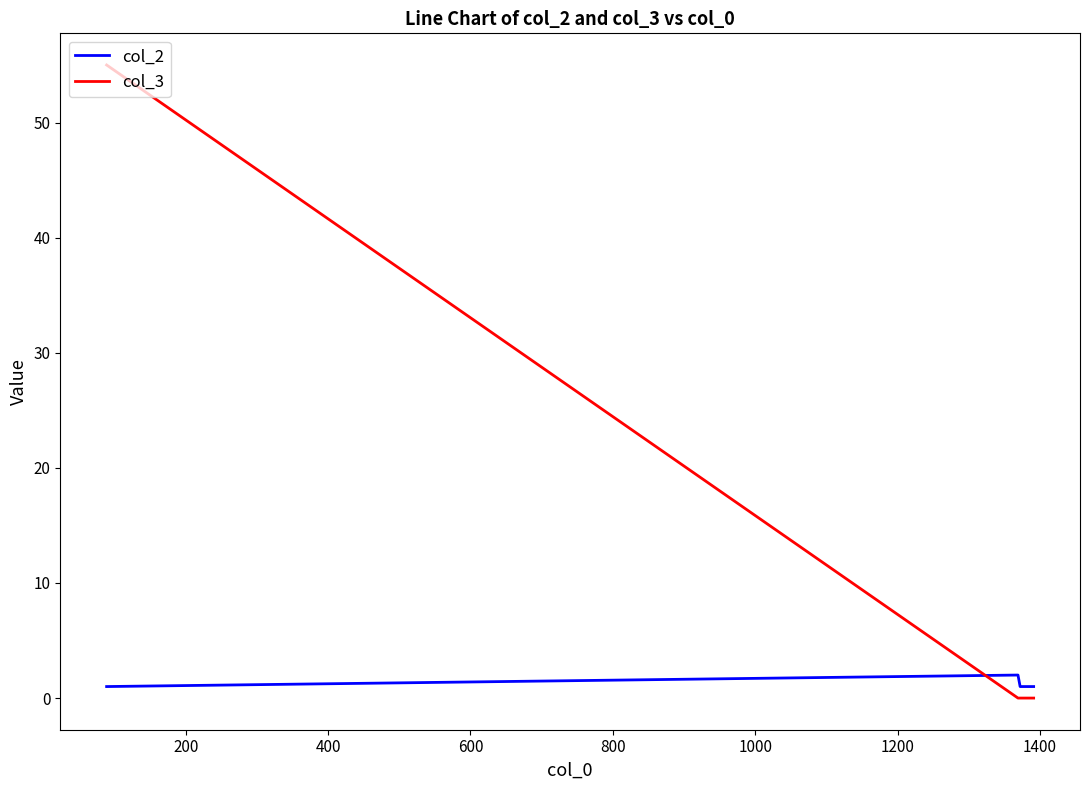

In col_2, how many points are higher than both neighbors (excluding endpoints)?

1